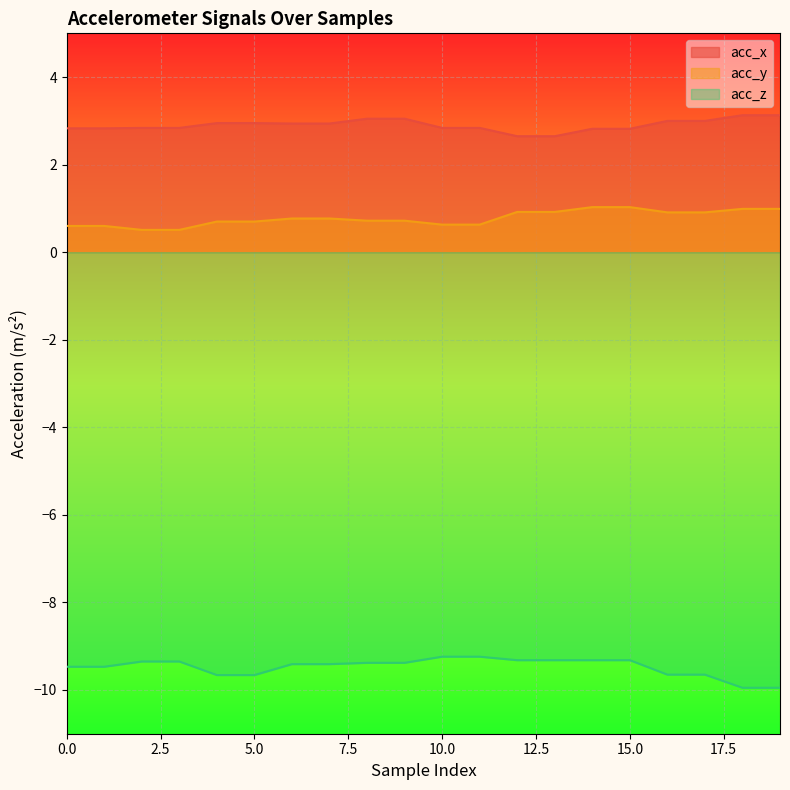

Which category has the highest value in the acc_z series?

10